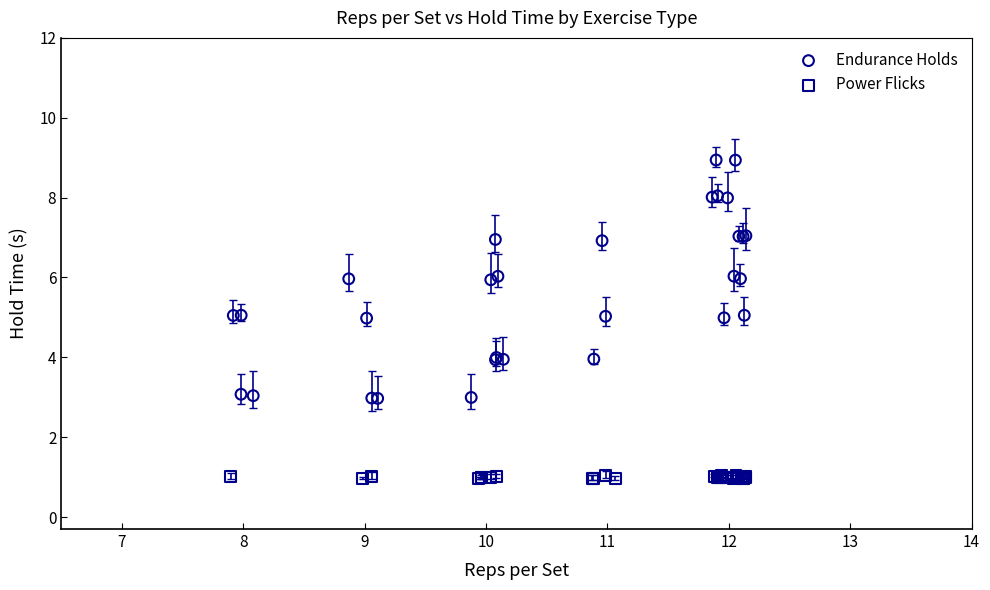

Which series contains the lowest Y value?

Power Flicks